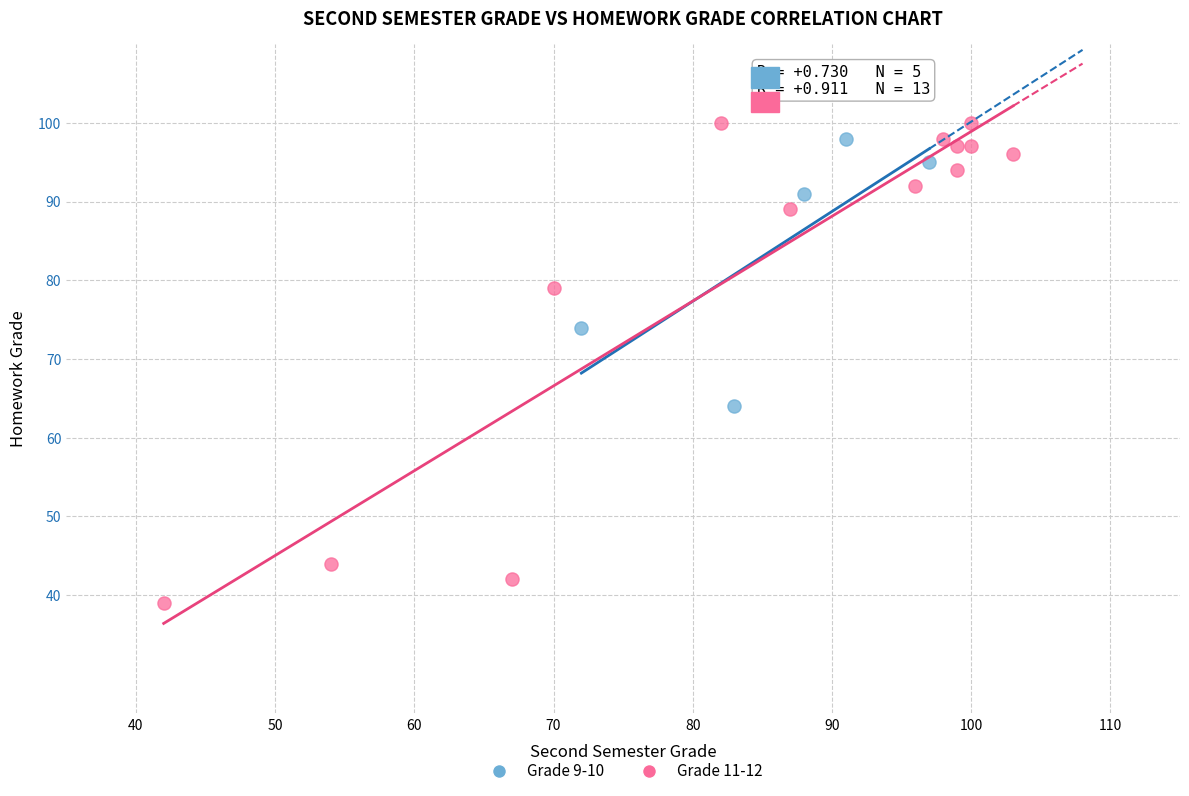

Which series has the largest Y range (max minus min)?

Grade 11-12